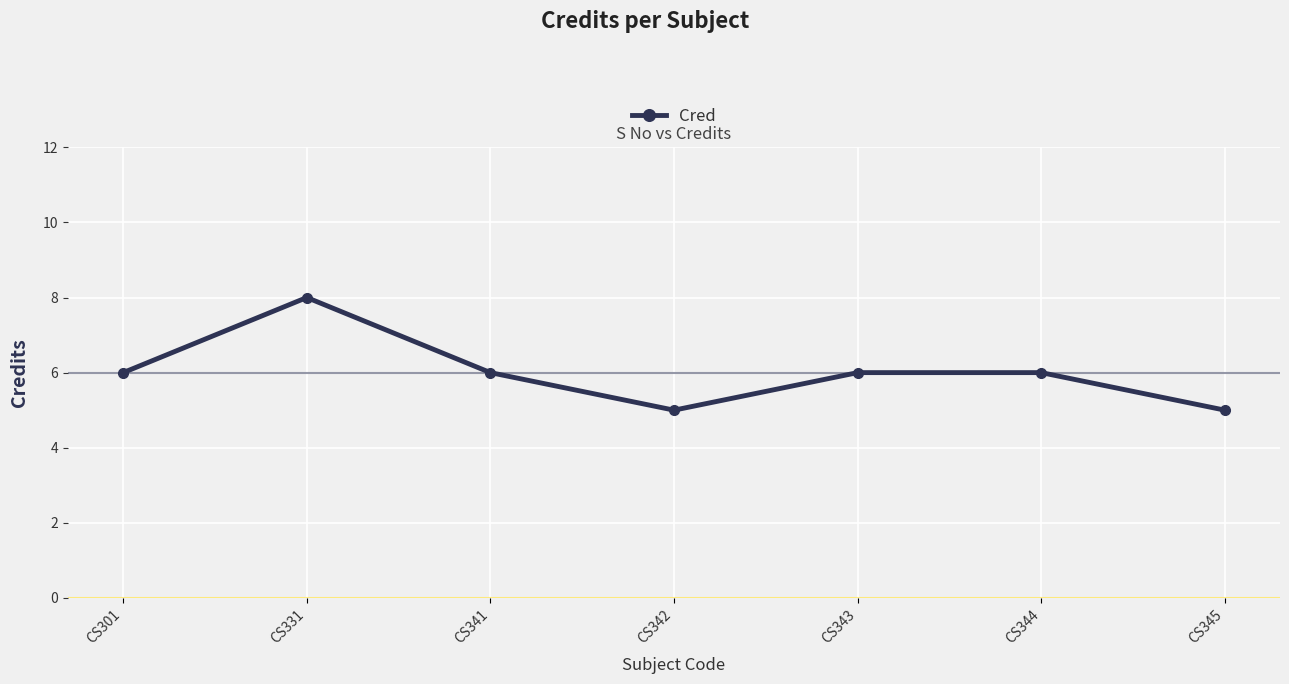

Reading left to right, list all the values displayed in this chart.

6	8	6	5	6	6	5